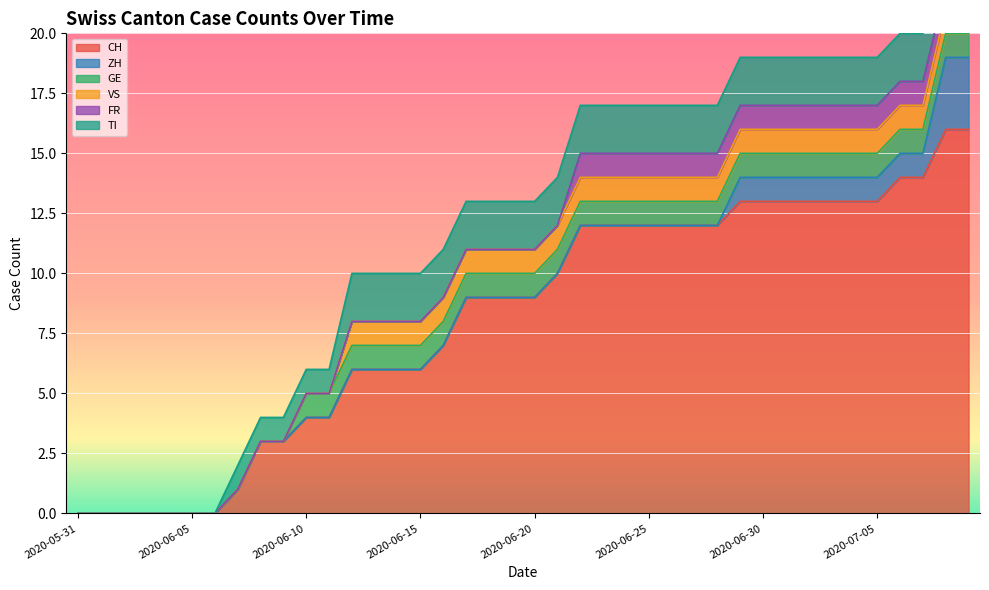

What is the difference between the second highest and second lowest values in the CH series?

16